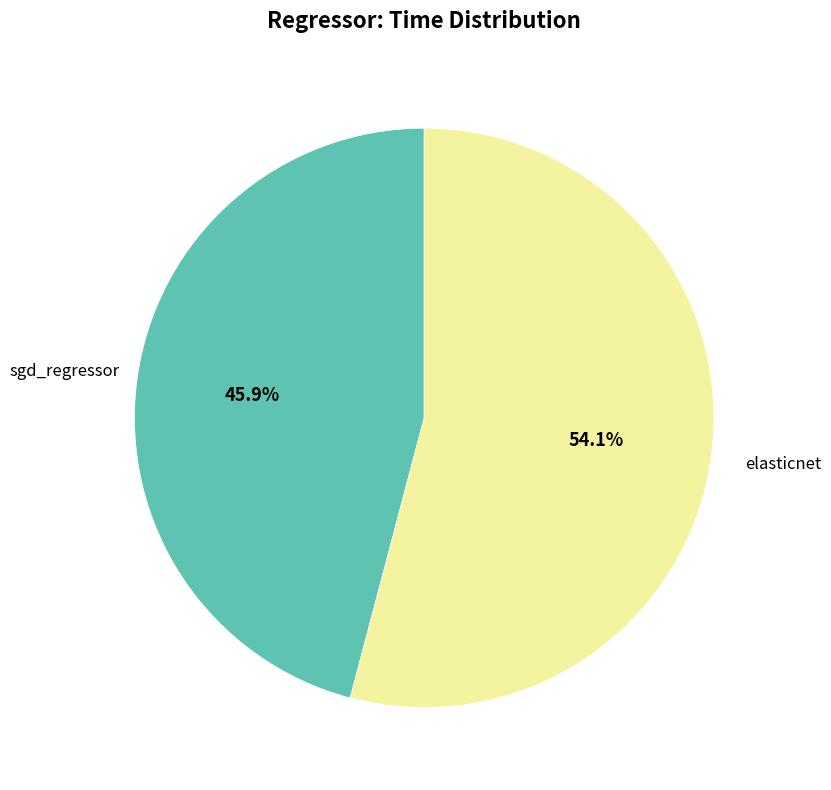

How many slices are in this pie chart?

2